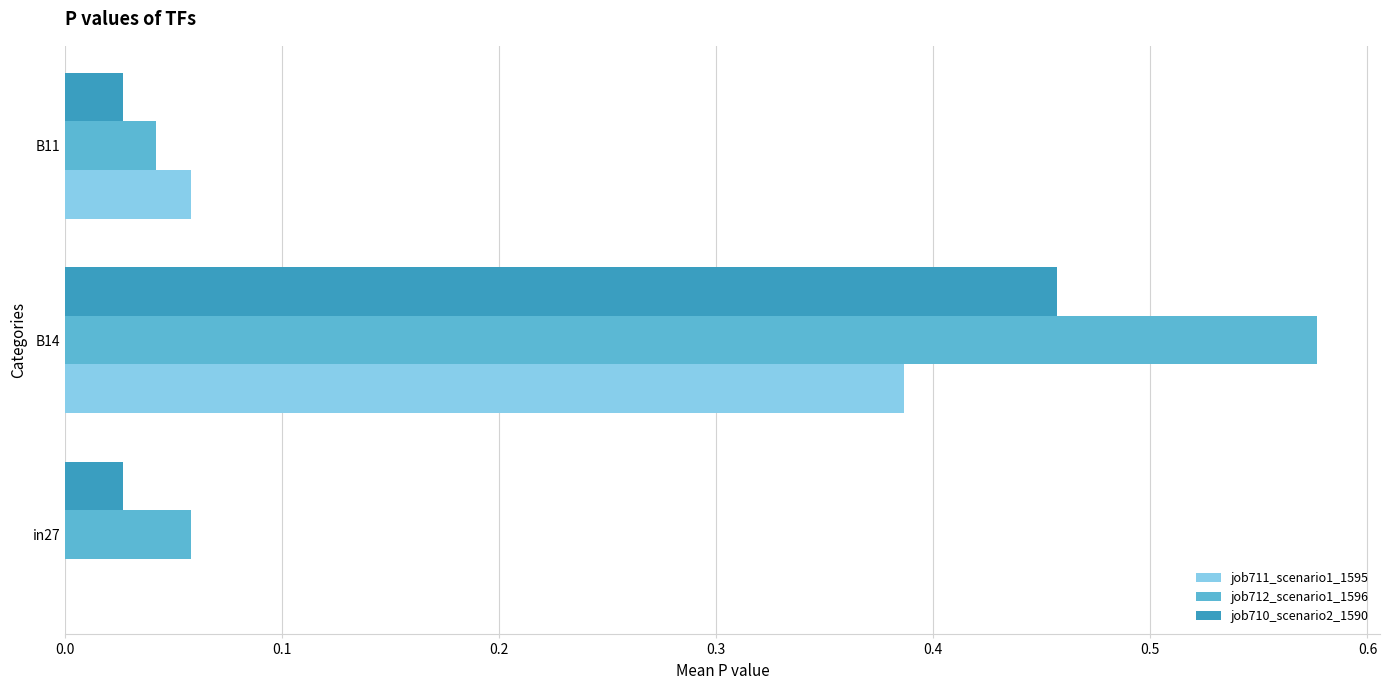

At which category is the sum across all series the highest?

B14